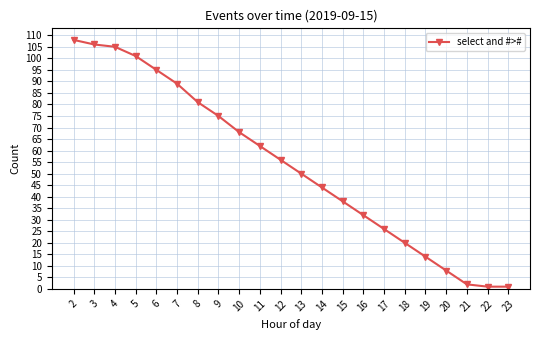

True or false: the data shows 62 at 15.

False